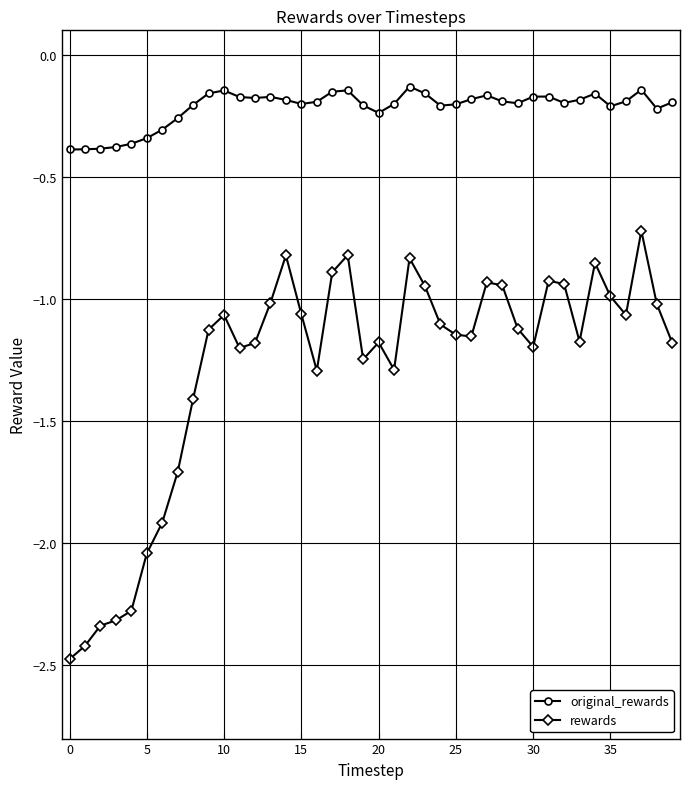

True or false: original_rewards and rewards intersect in this chart.

False